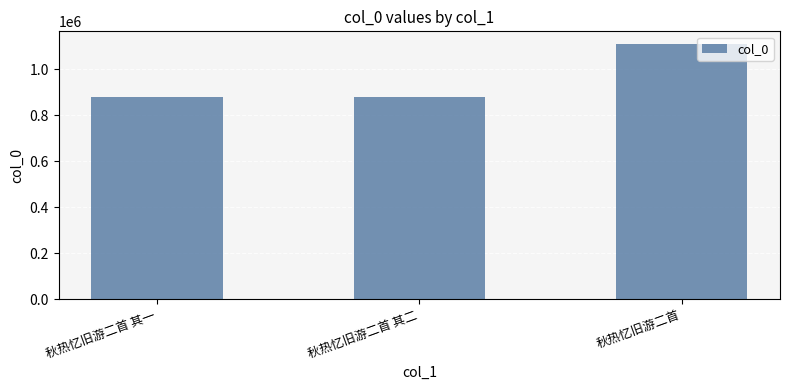

At which label is the value closest to 992787?

秋热忆旧游二首 其一